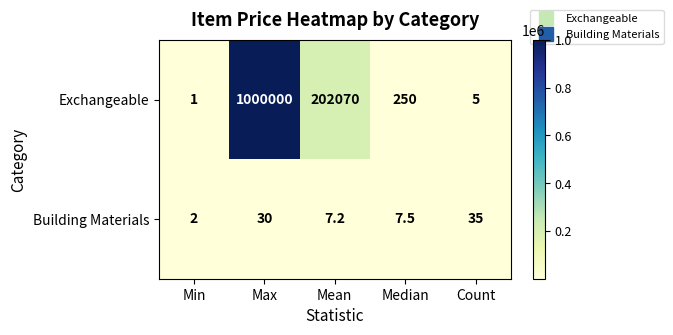

Which series has the largest total across all categories?

Exchangeable